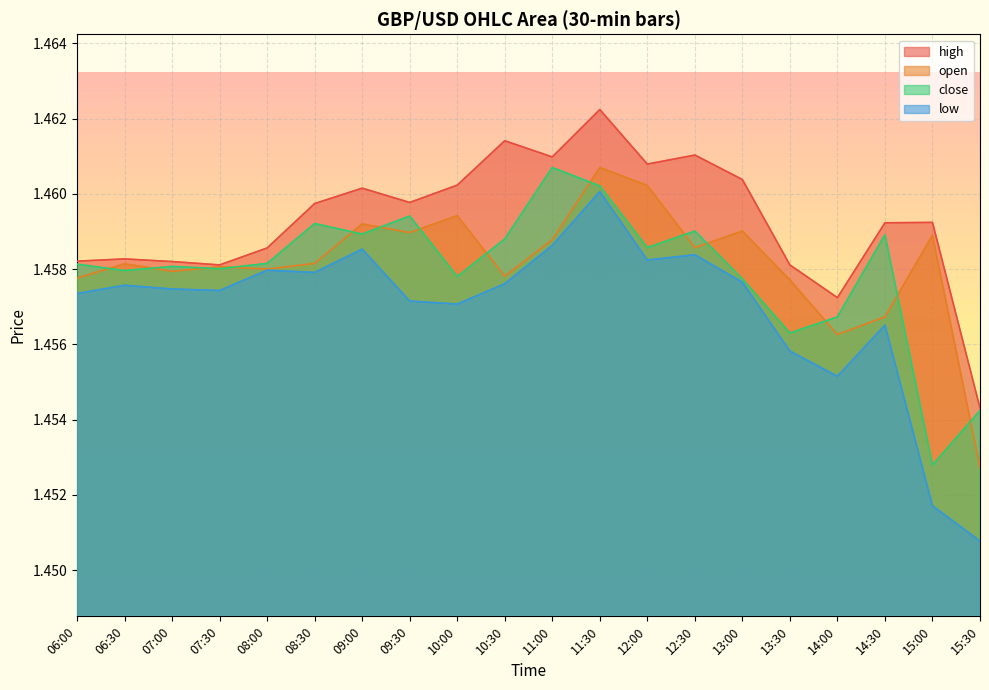

Reading right to left, extract all data points from this chart.

high: 15:30=1.5	15:00=1.5	14:30=1.5	14:00=1.5	13:30=1.5	13:00=1.5	12:30=1.5	12:00=1.5	11:30=1.5	11:00=1.5	10:30=1.5	10:00=1.5	09:30=1.5	09:00=1.5	08:30=1.5	08:00=1.5	07:30=1.5	07:00=1.5	06:30=1.5	06:00=1.5
open: 15:30=1.5	15:00=1.5	14:30=1.5	14:00=1.5	13:30=1.5	13:00=1.5	12:30=1.5	12:00=1.5	11:30=1.5	11:00=1.5	10:30=1.5	10:00=1.5	09:30=1.5	09:00=1.5	08:30=1.5	08:00=1.5	07:30=1.5	07:00=1.5	06:30=1.5	06:00=1.5
close: 15:30=1.5	15:00=1.5	14:30=1.5	14:00=1.5	13:30=1.5	13:00=1.5	12:30=1.5	12:00=1.5	11:30=1.5	11:00=1.5	10:30=1.5	10:00=1.5	09:30=1.5	09:00=1.5	08:30=1.5	08:00=1.5	07:30=1.5	07:00=1.5	06:30=1.5	06:00=1.5
low: 15:30=1.5	15:00=1.5	14:30=1.5	14:00=1.5	13:30=1.5	13:00=1.5	12:30=1.5	12:00=1.5	11:30=1.5	11:00=1.5	10:30=1.5	10:00=1.5	09:30=1.5	09:00=1.5	08:30=1.5	08:00=1.5	07:30=1.5	07:00=1.5	06:30=1.5	06:00=1.5